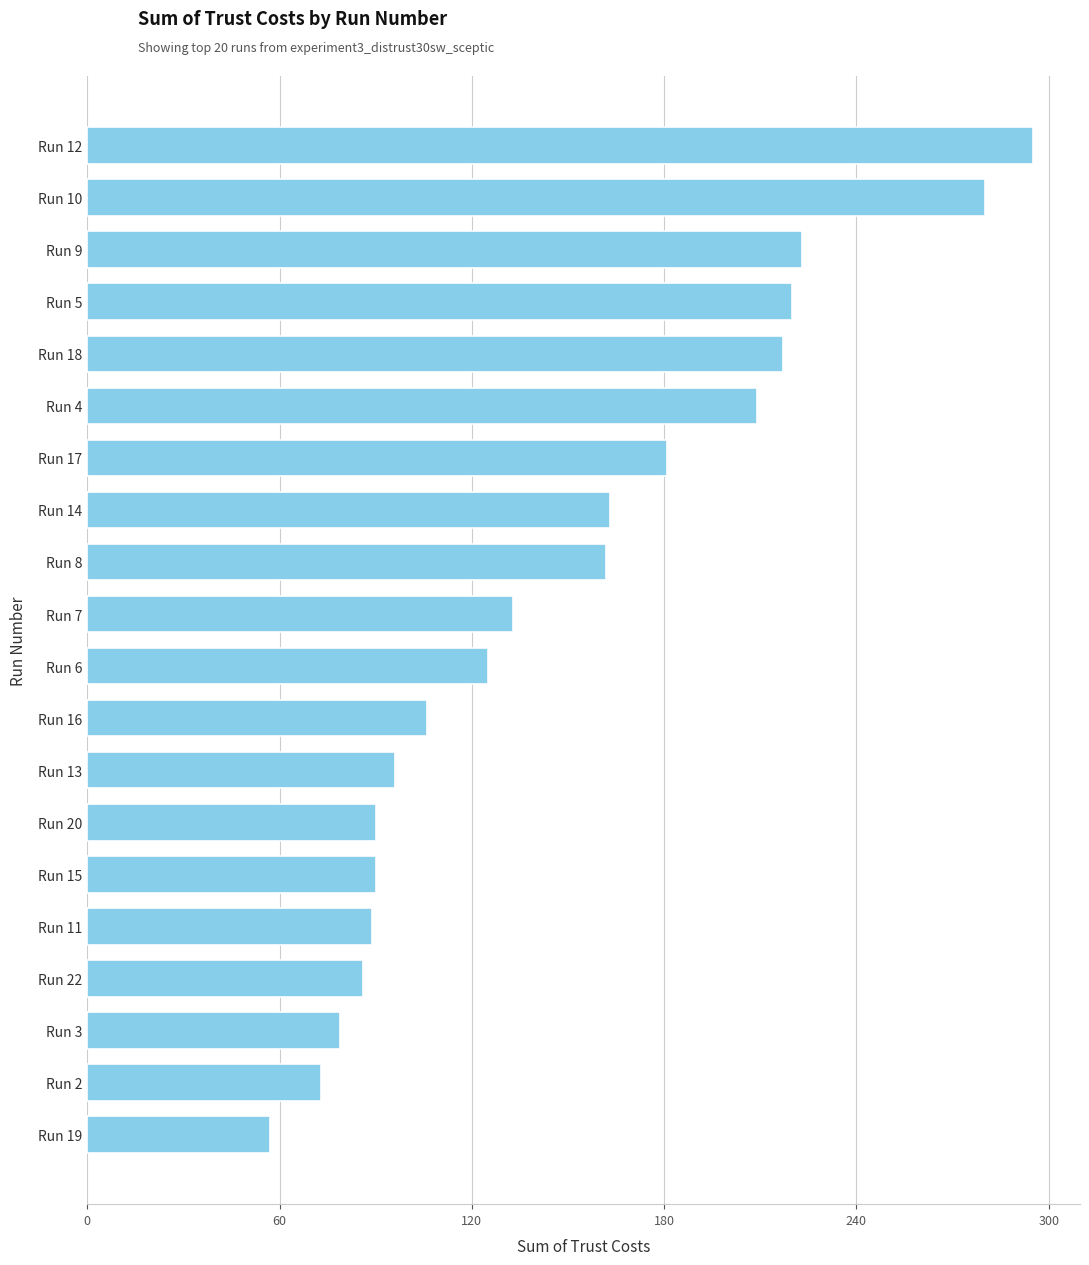

What is the change in value from Run 19 to Run 4?

+152